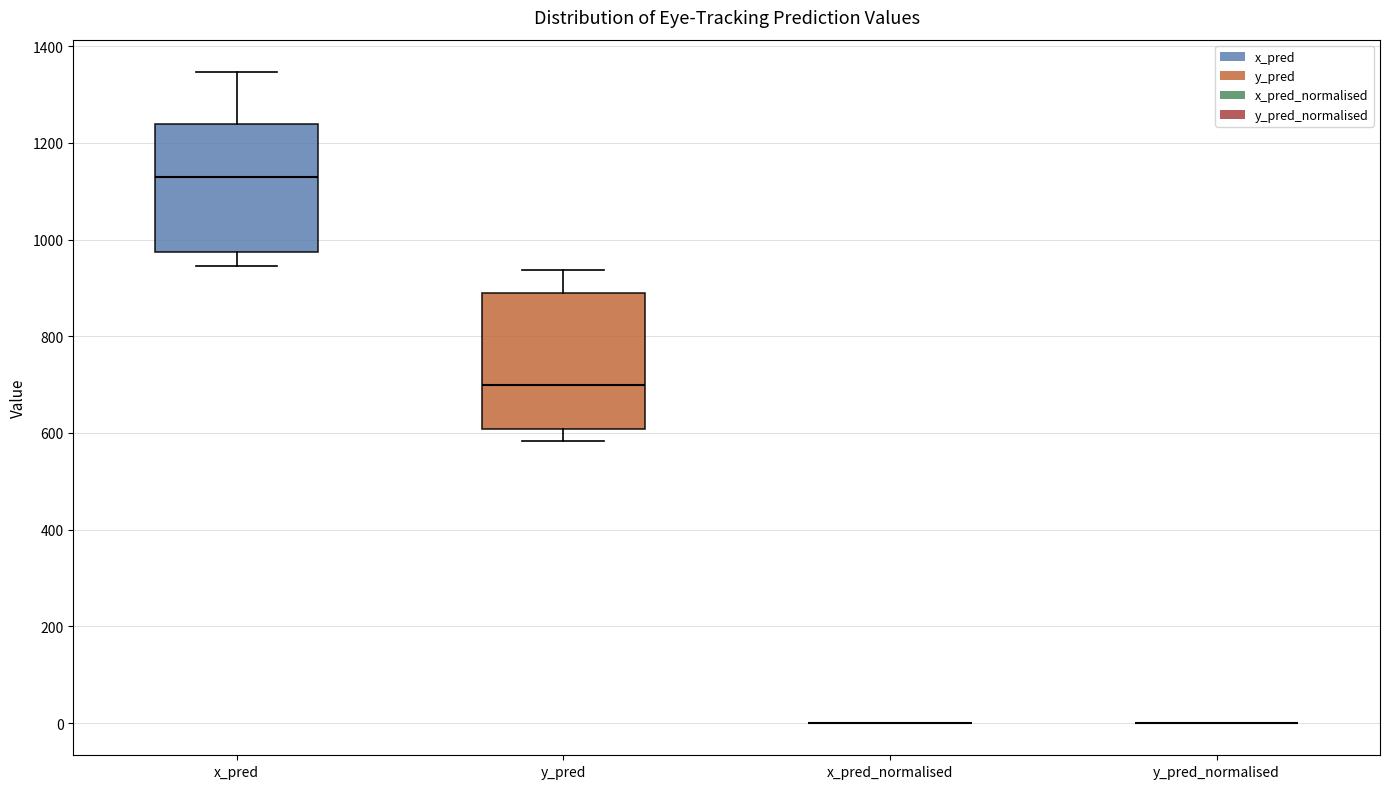

Reading left to right, read every box against the y-axis: the position of its median line, the range the box covers, and the ends of its whiskers. The values are not printed on the chart, so give them approximately, as read against the axis.

x_pred: median 1120, box 980 to 1240, whiskers 940 to 1340
y_pred: median 700, box 600 to 880, whiskers 580 to 940
x_pred_normalised: box collapsed to a line at 0, whiskers 0 to 0
y_pred_normalised: box collapsed to a line at 0, whiskers 0 to 0